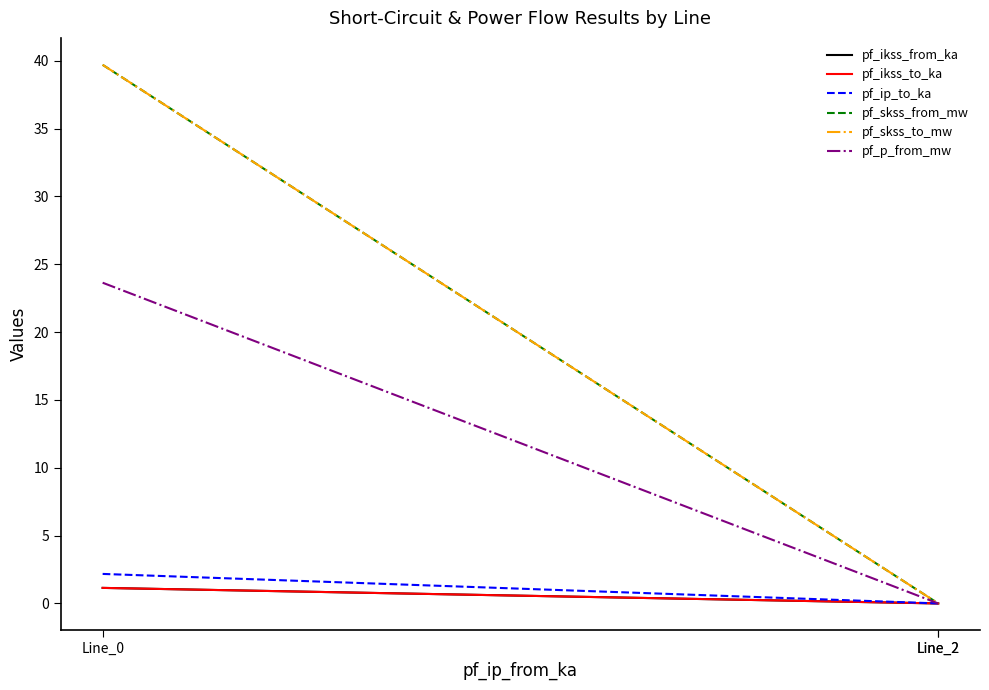

What is the difference between the pf_skss_from_mw values at Line_2 and Line_0?

39.7